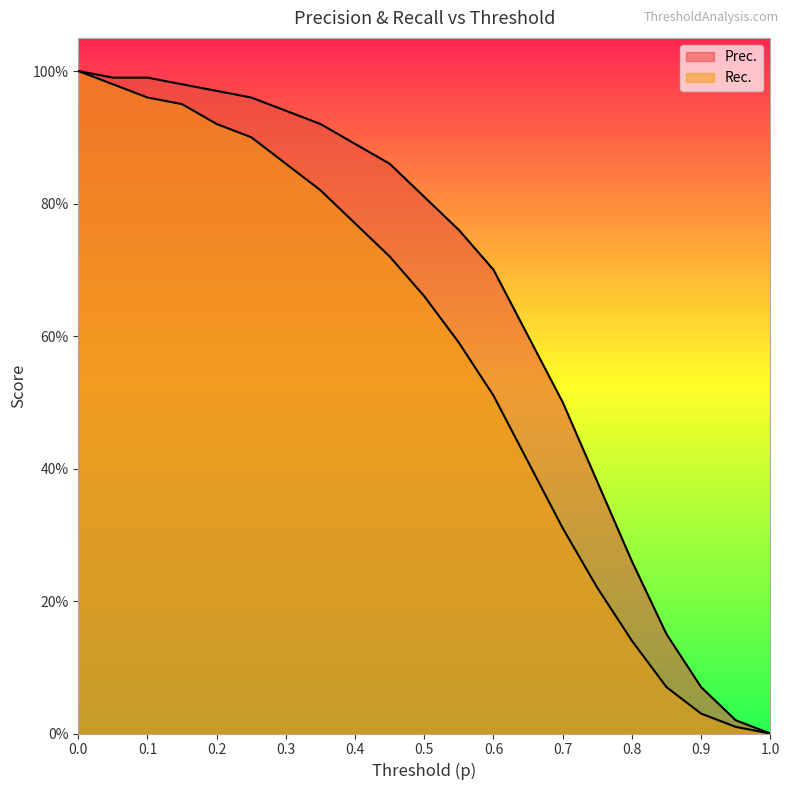

Which category has the lowest value across all series?

1.0